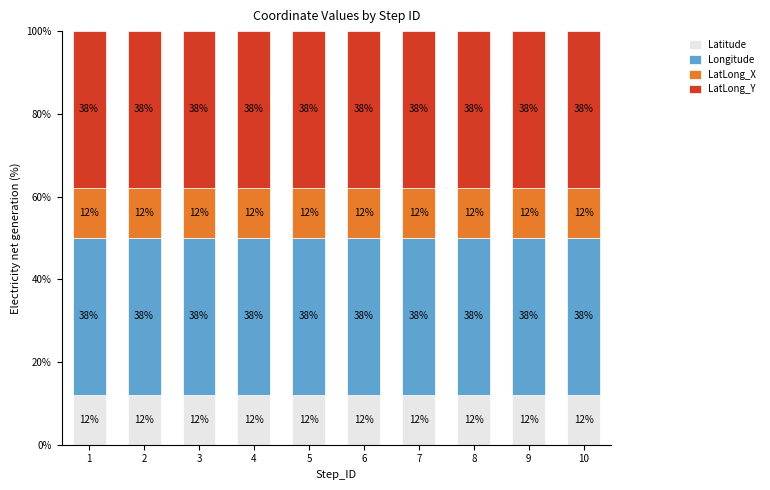

What is the total value across all series at 6?

100.0